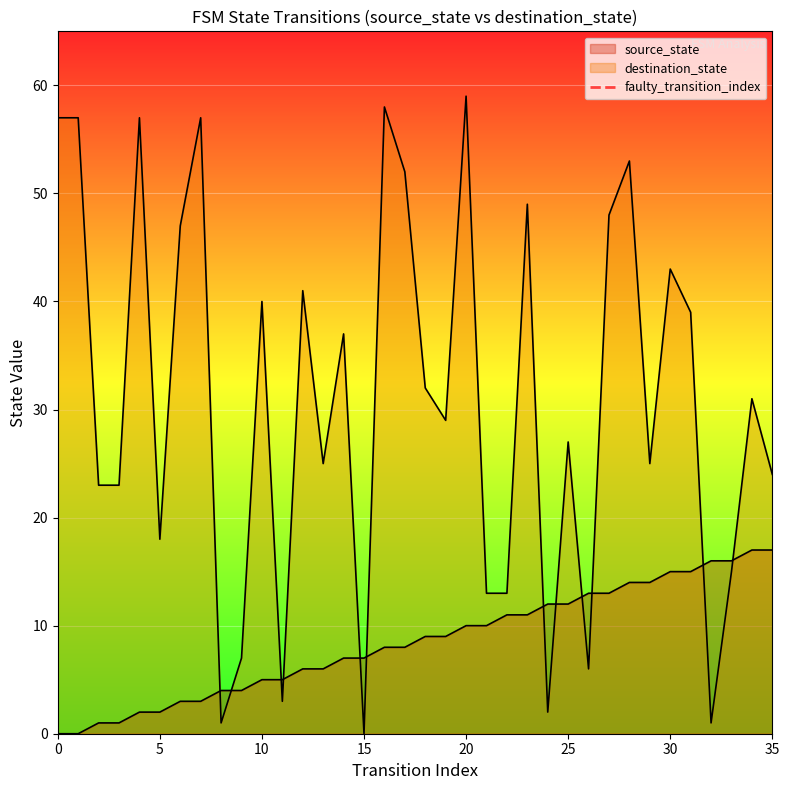

Is it true that the value at 5 is 1?

False